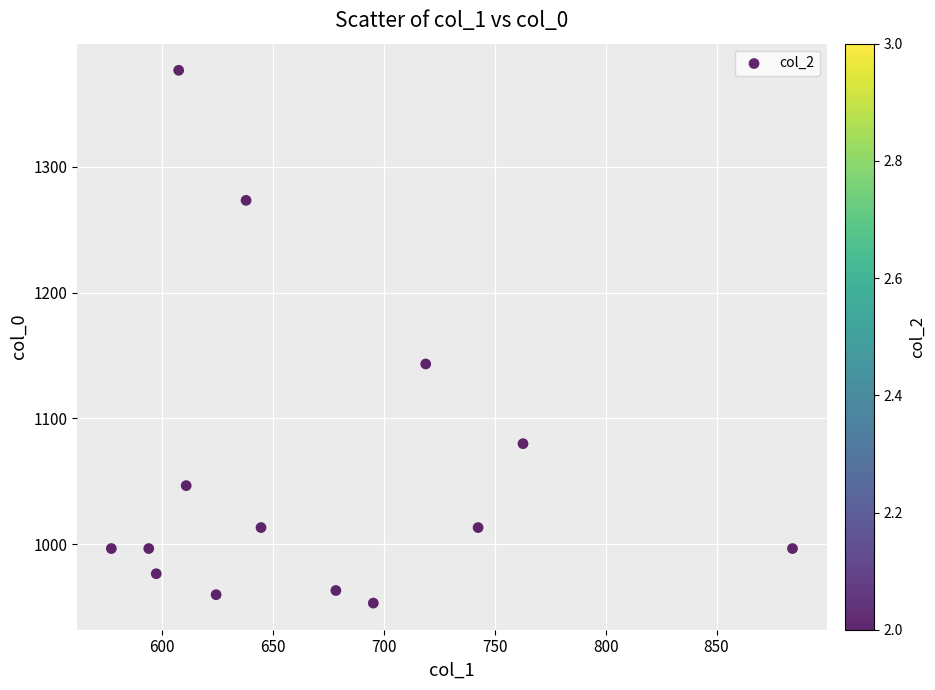

What is the range of X values (max minus min)?

307.1